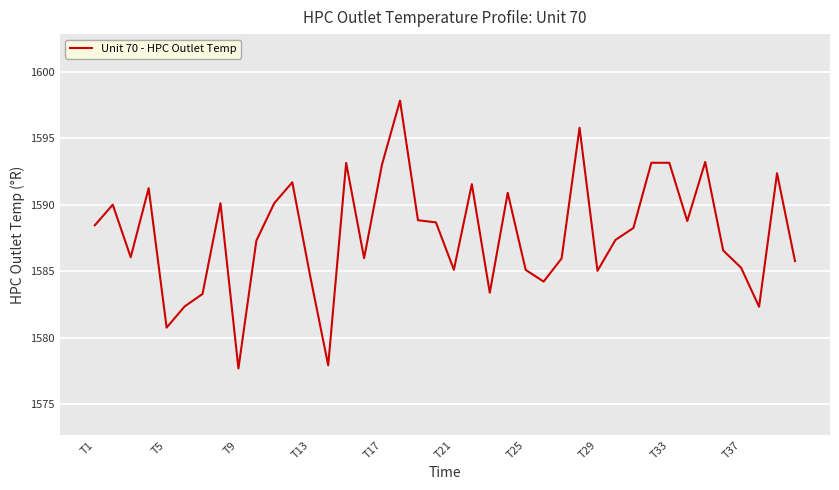

What is the difference between the maximum and minimum values?

20.1